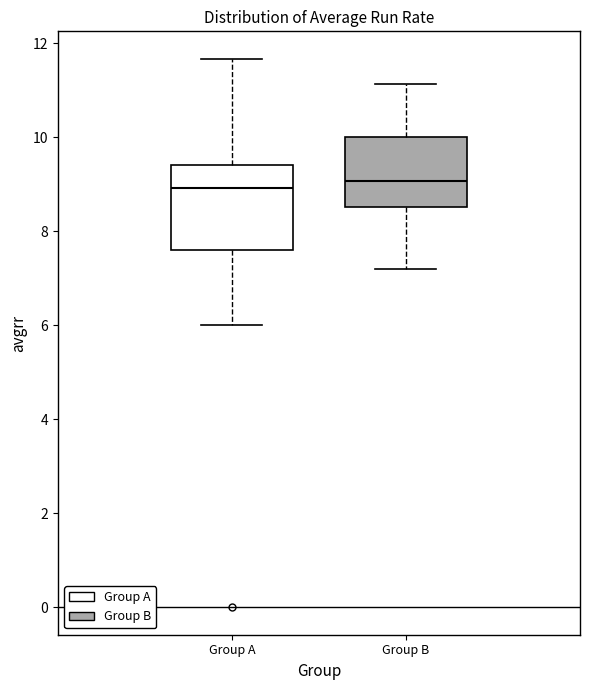

Reading left to right, read every box against the y-axis: the position of its median line, the range the box covers, and the ends of its whiskers. The values are not printed on the chart, so give them approximately, as read against the axis.

Group A: median 9.0, box 7.6 to 9.4, whiskers 6.0 to 11.6
Group B: median 9.0, box 8.6 to 10.0, whiskers 7.2 to 11.2